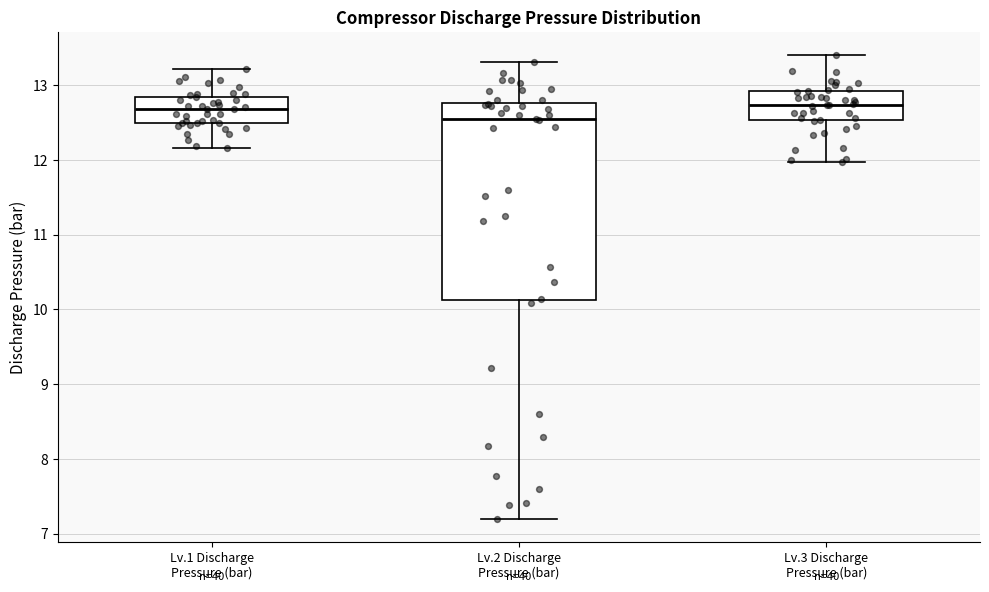

Which box is the tallest, from its lower edge to its upper edge?

Lv.2 Discharge Pressure (bar)